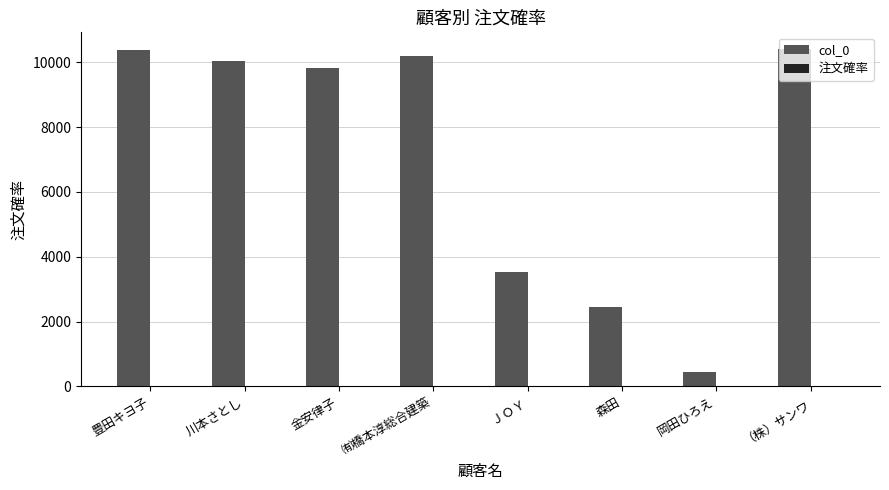

Which series has the largest total across all categories?

col_0